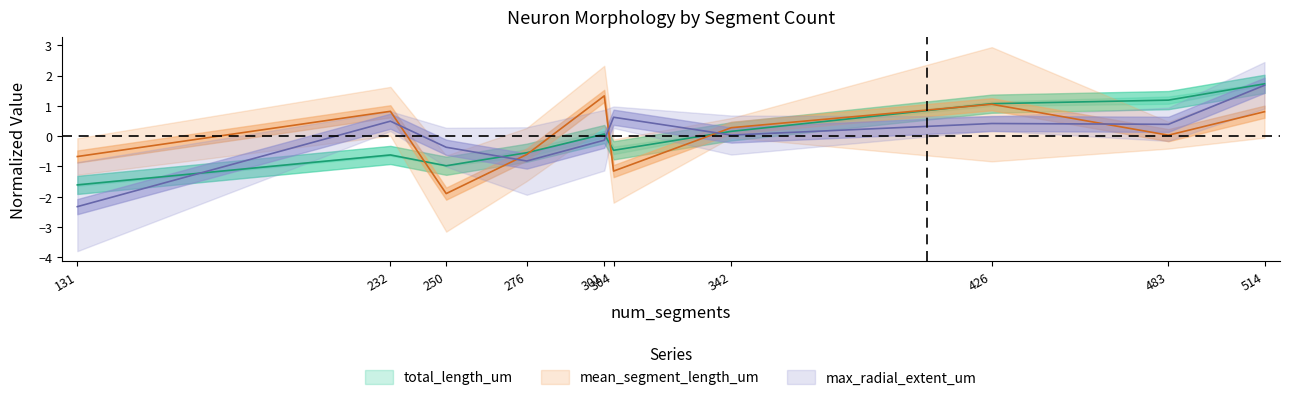

How many intersections are there between total_length_um and max_radial_extent_um?

4